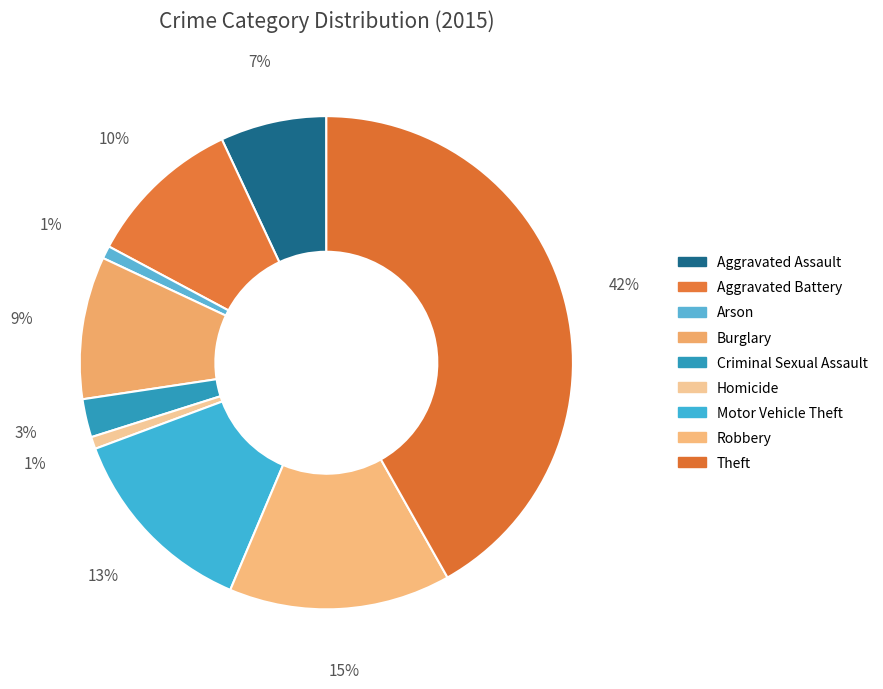

What is the smallest slice in the pie chart?

Homicide